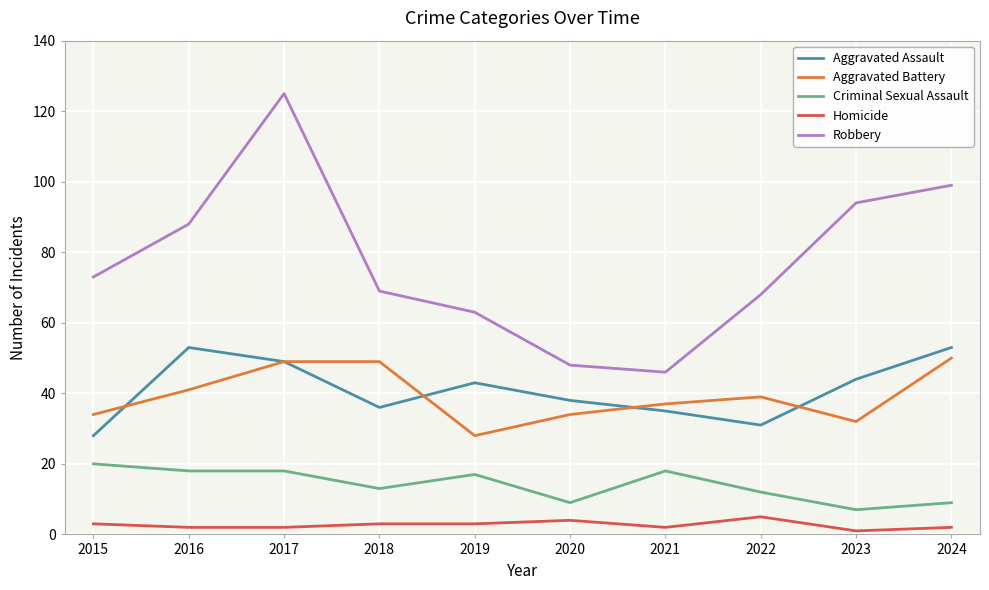

The Aggravated Battery series shows 16 at 2015. True or false?

False